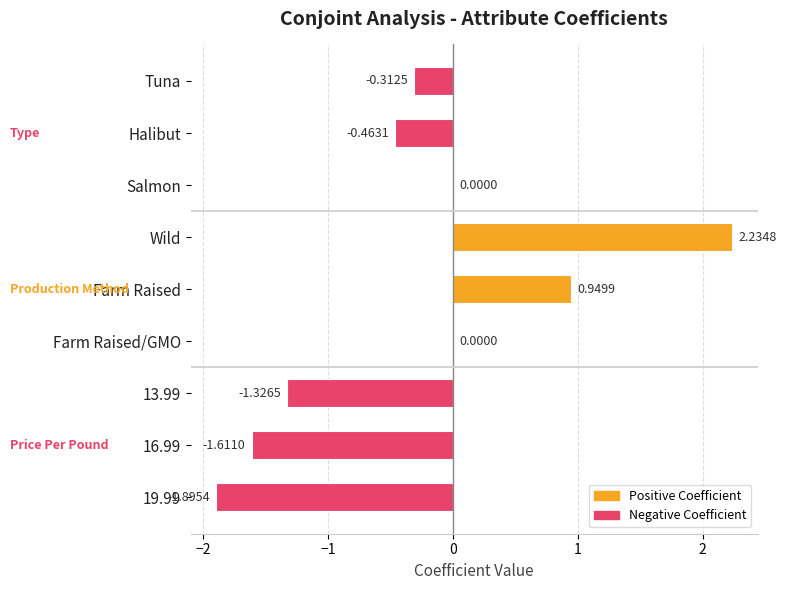

What is the sum of the values at Farm Raised and Wild?

3.2